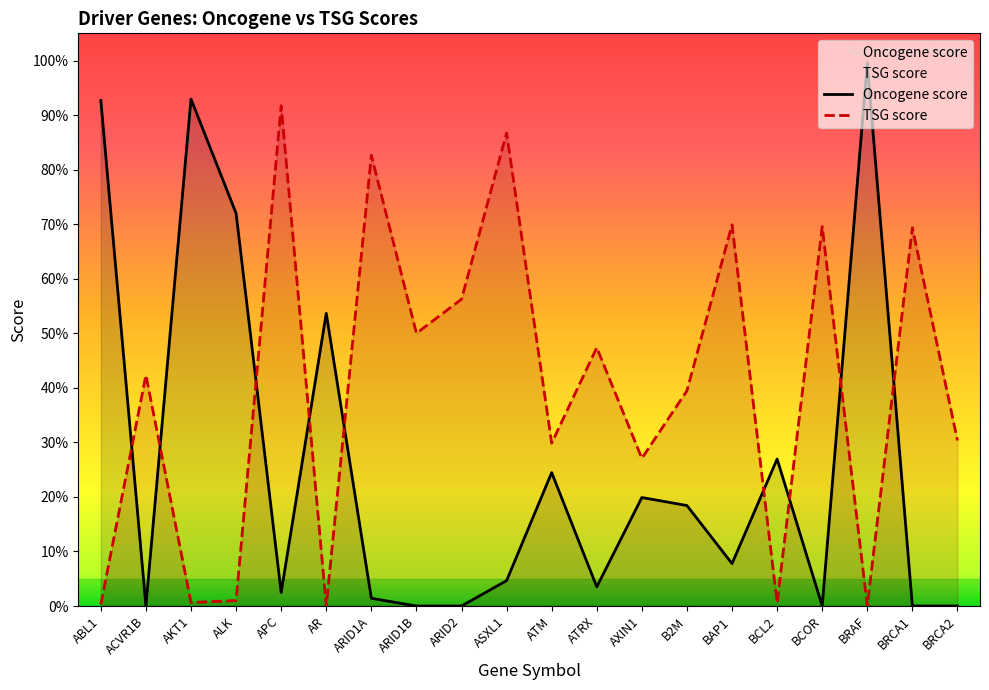

What value does the TSG score series have at ARID2?

0.6